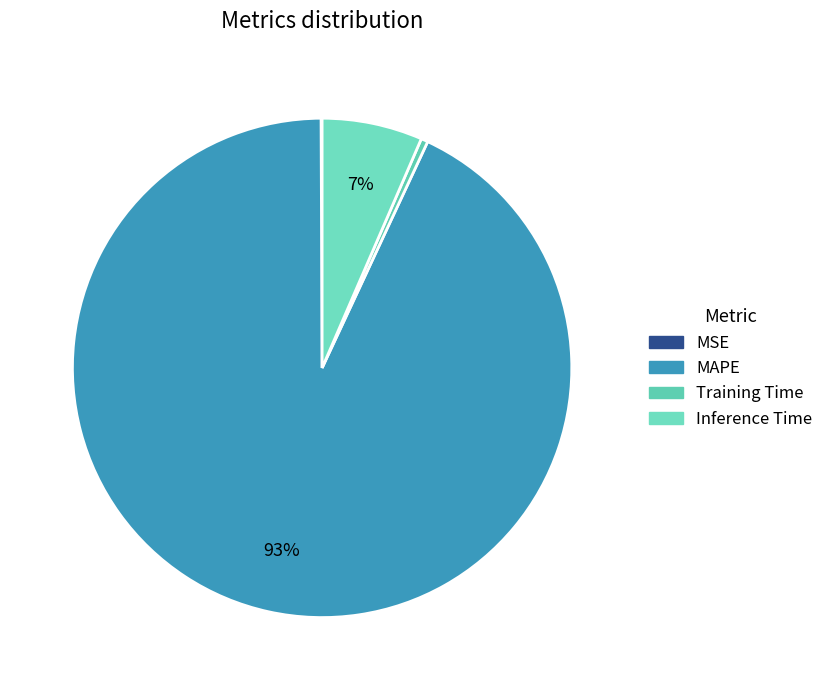

What percentage do MSE and Training Time together represent?

0.5%